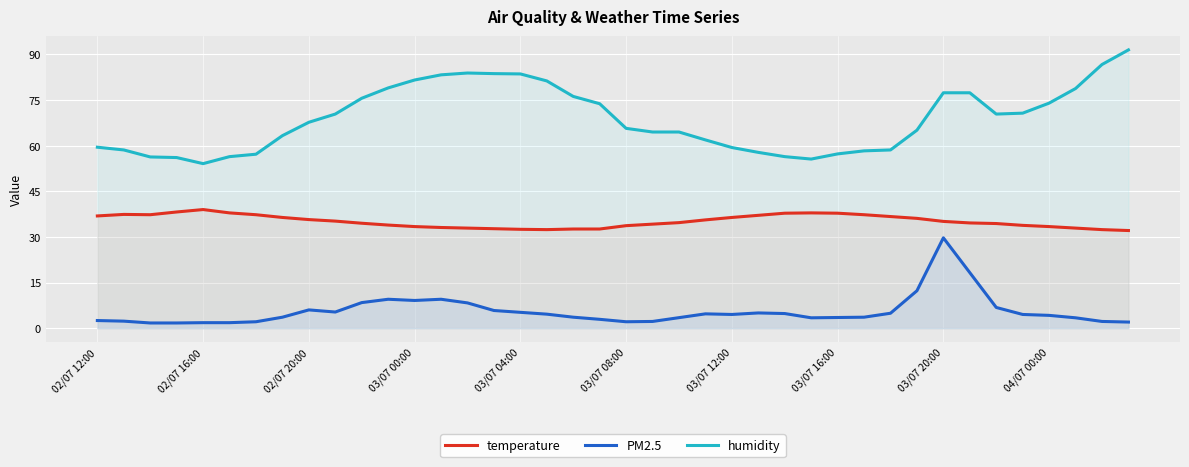

Rank the series by their average value, from highest to lowest.

humidity, temperature, PM2.5